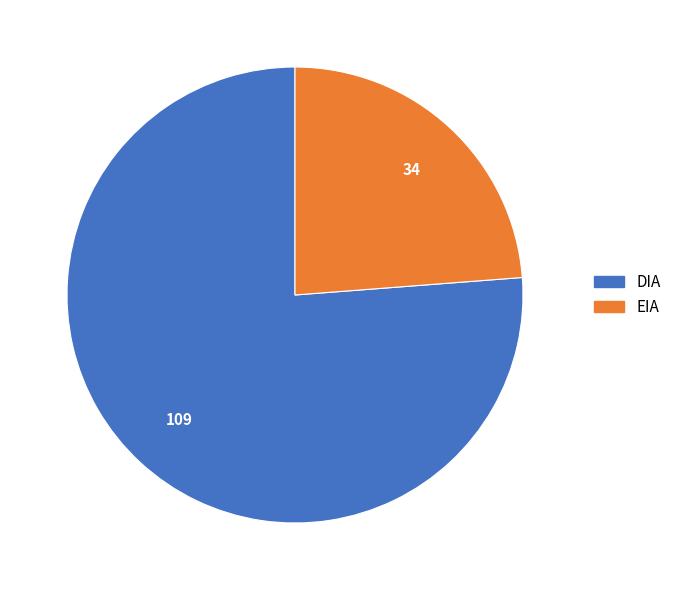

Is the sum of DIA and EIA greater than half?

Yes